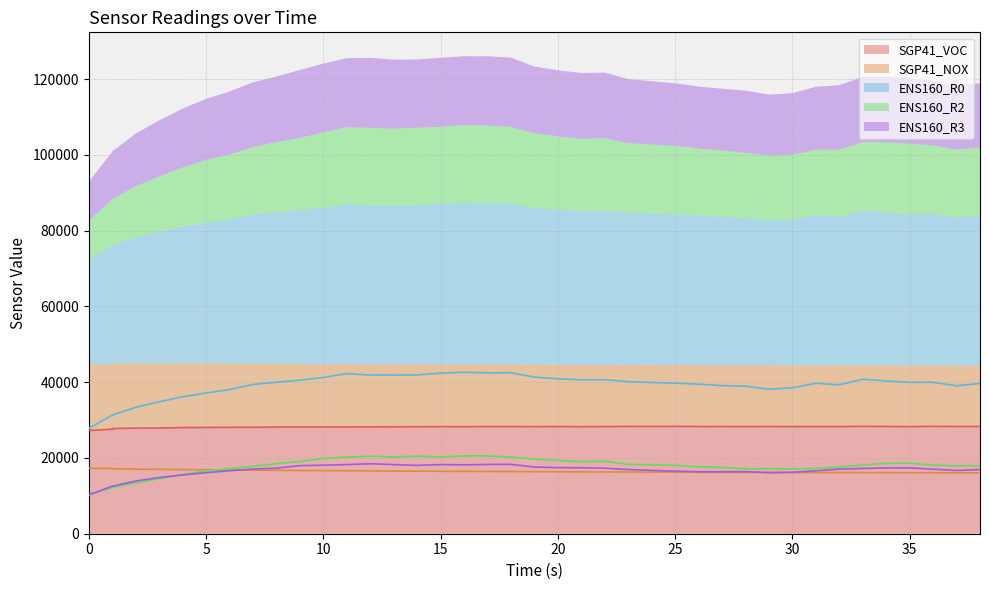

True or false: ENS160_R0 and ENS160_R3 cross at least once.

False